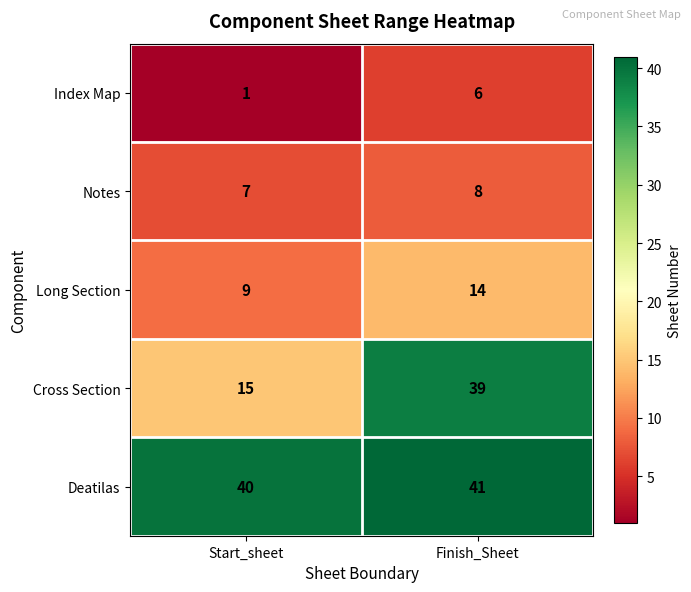

Which series has the largest range (max minus min)?

Cross Section